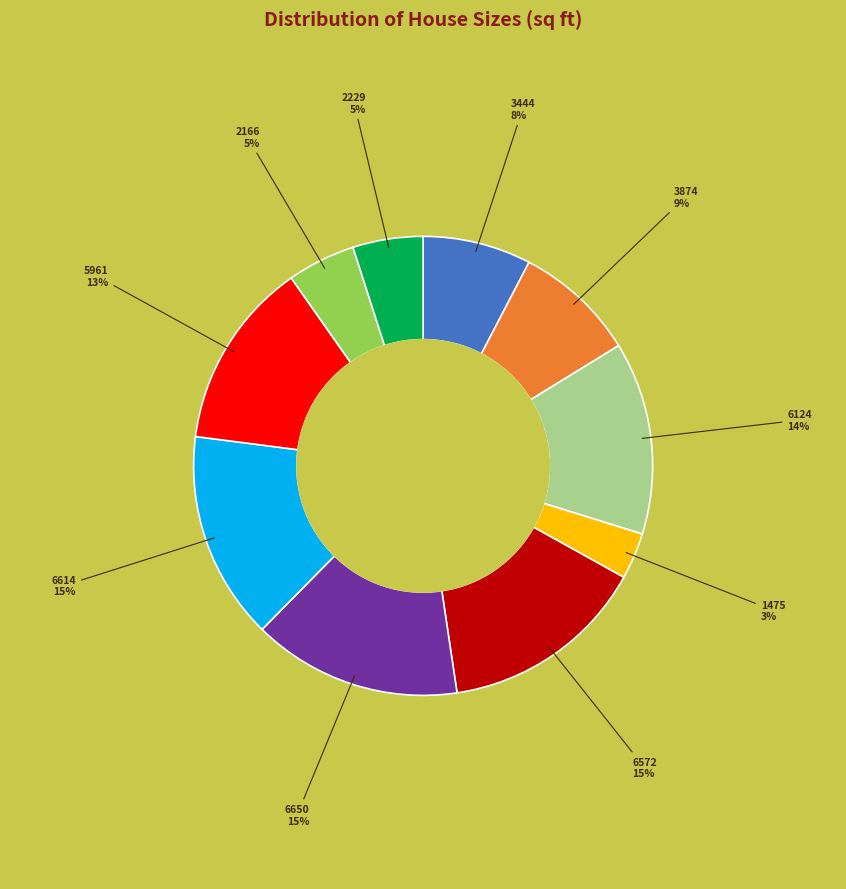

To the nearest percent, what is the average slice percentage?

10%